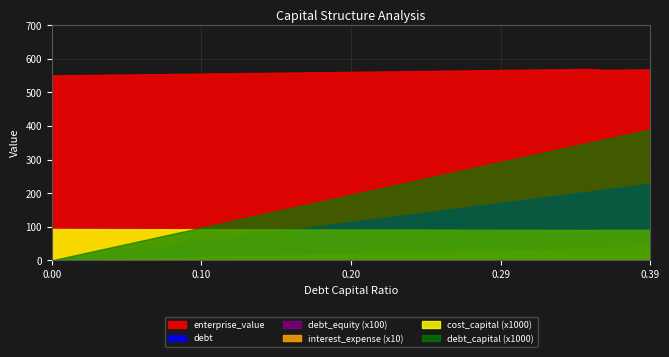

What is the total value across all series at 0.16?

654.8